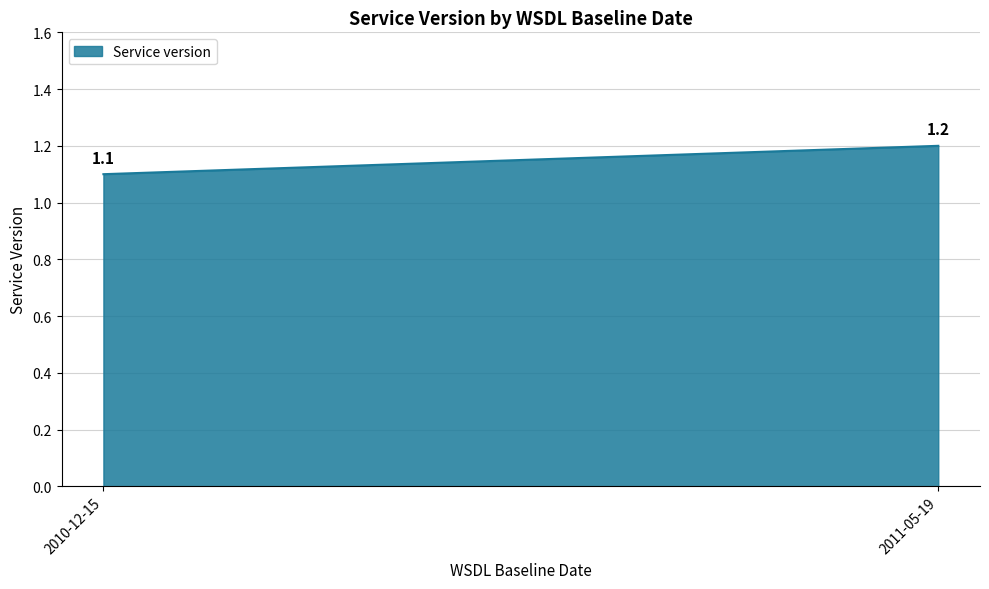

What is the label of the 1st point from the left?

2010-12-15